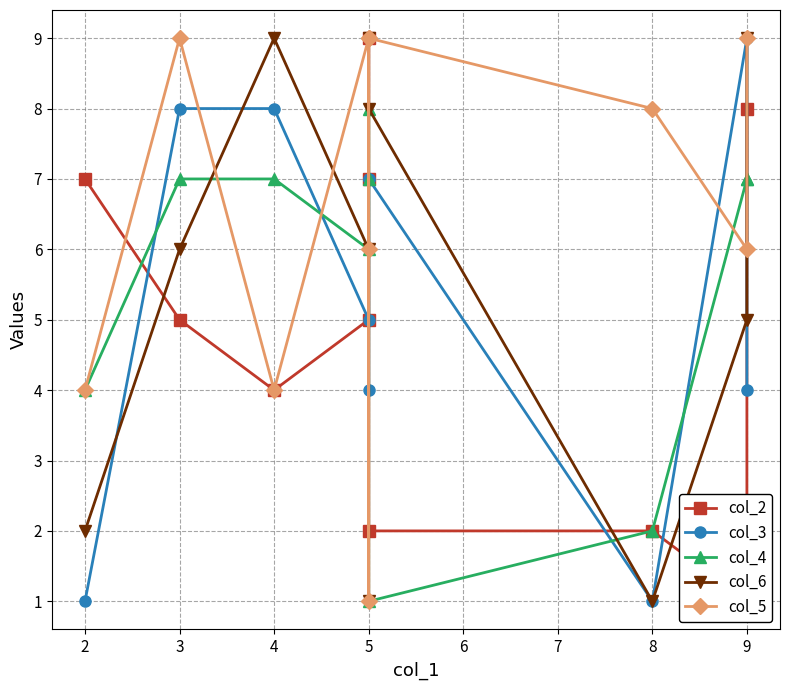

What are all the series names shown in the legend?

col_2, col_3, col_4, col_6, col_5